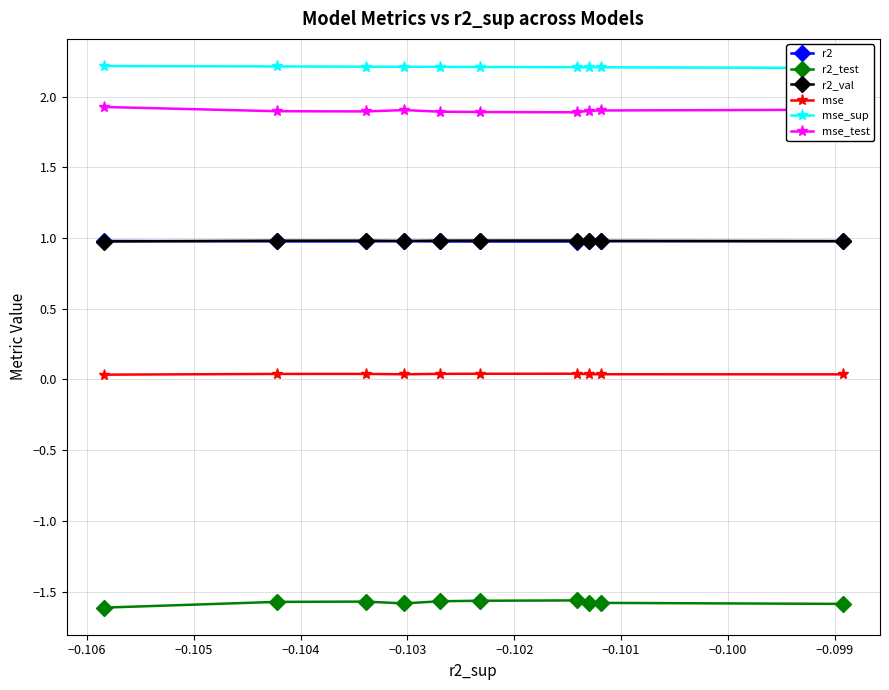

Which series has the largest total across all categories?

mse_sup